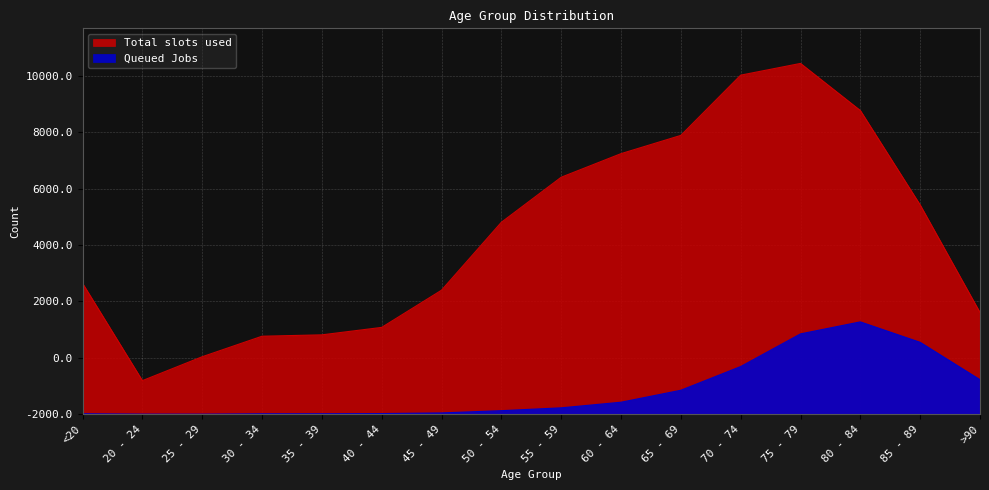

How many data points in Total slots used are above 6803?

7